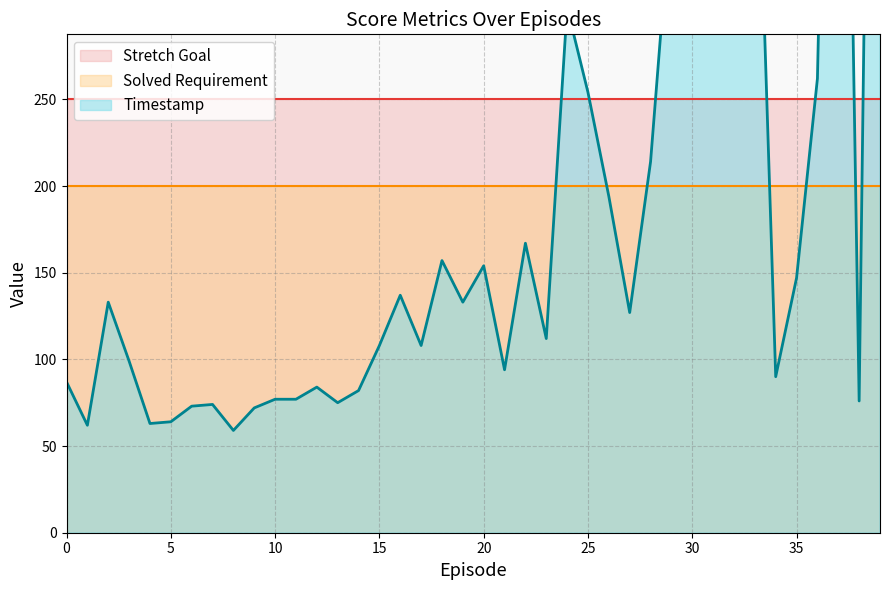

What is the sum of all Solved Requirement values?

8000